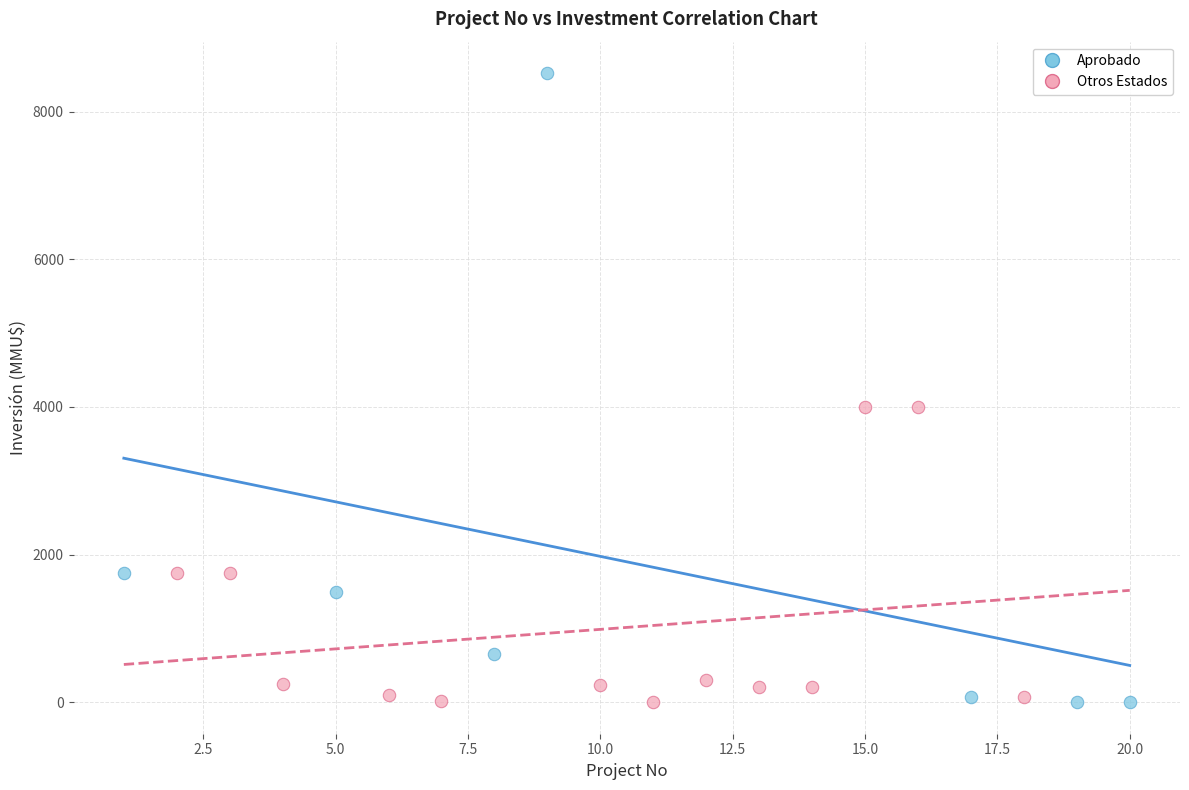

What are all the series names shown in the legend?

Aprobado, Otros Estados